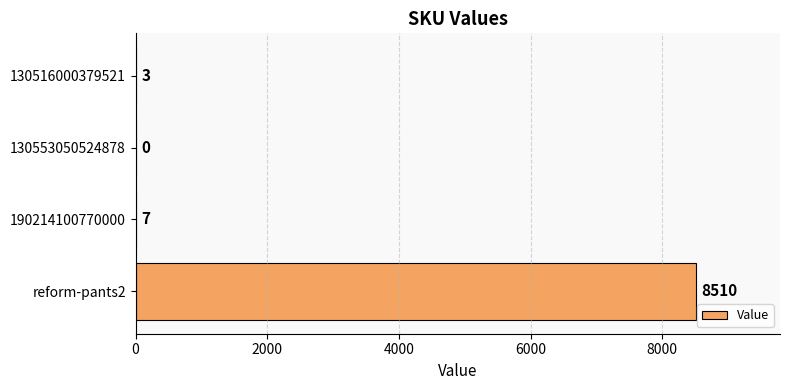

What is the sum of all values?

8520